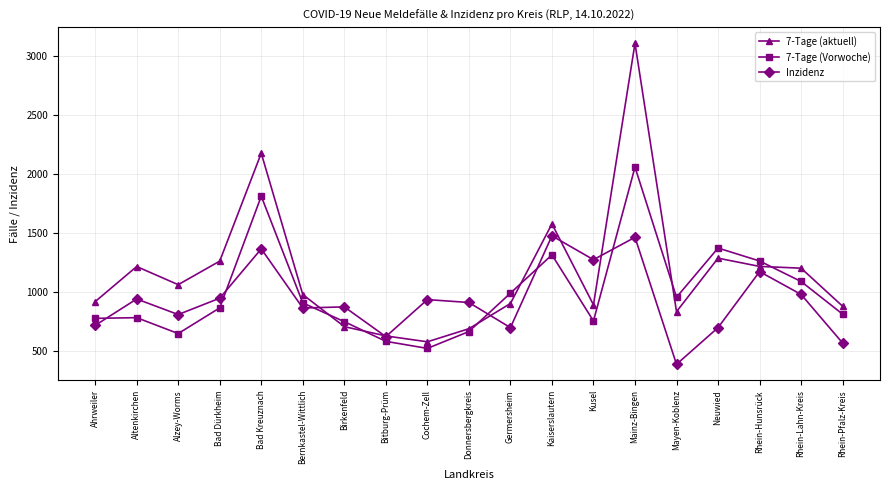

What position from the left is Altenkirchen?

2